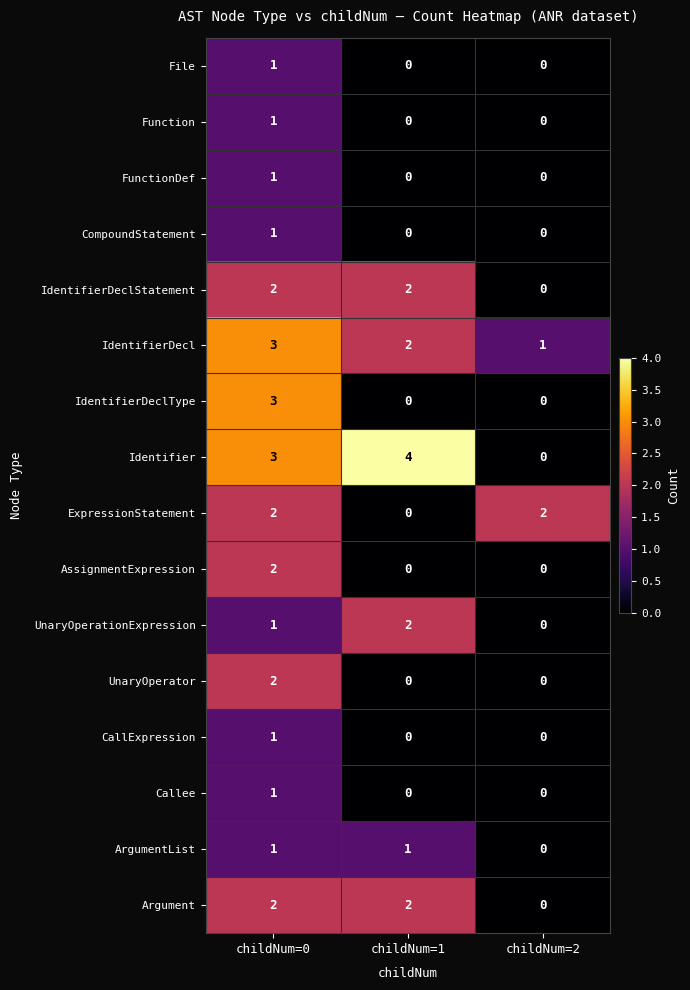

At which category is the sum across all series the highest?

childNum=0